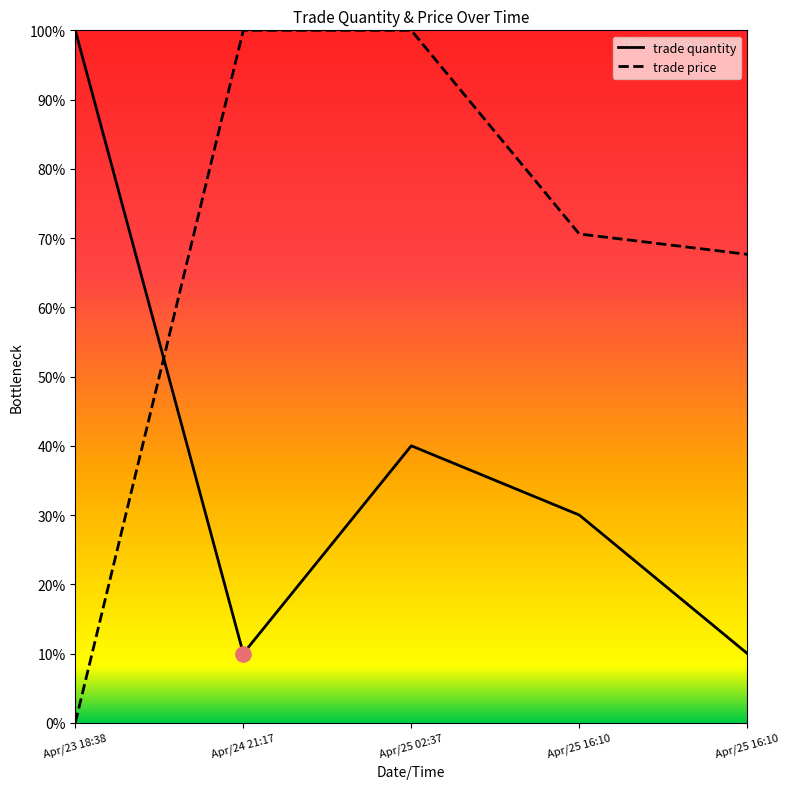

At which category is the sum across all series the highest?

Apr/25 02:37